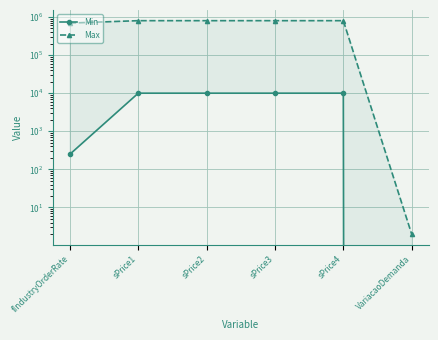

The Max series shows 363327.0 at sPrice1. True or false?

False